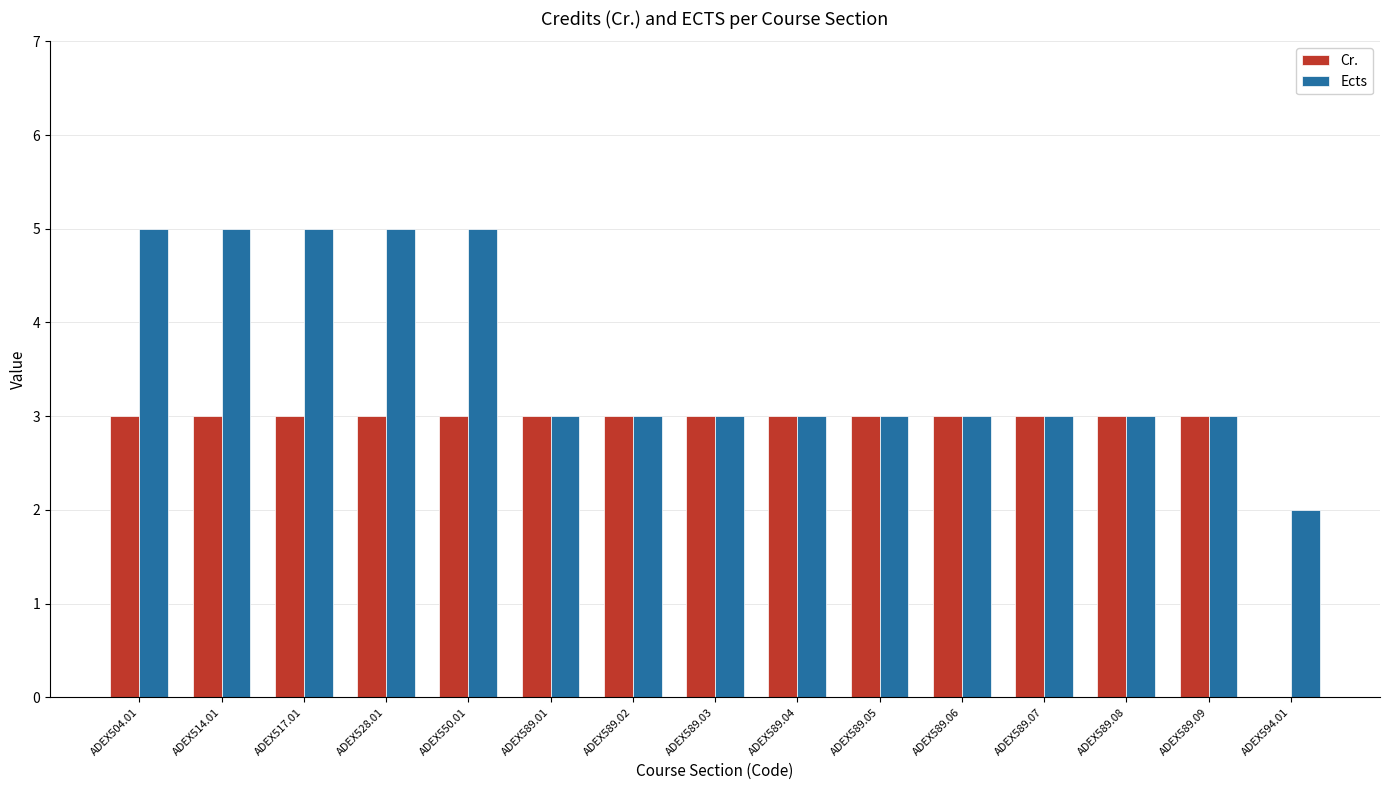

What is the sum of all Ects values?

54